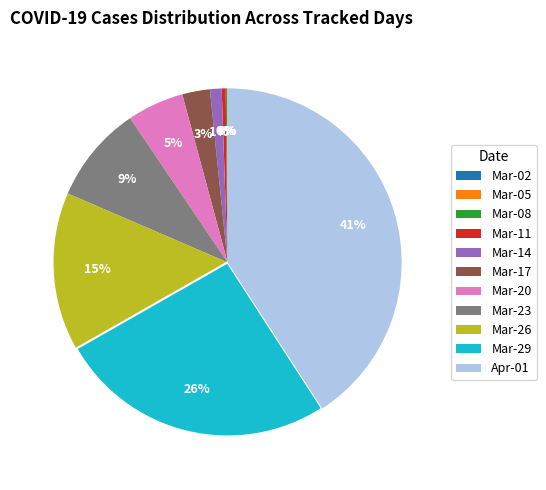

Between Mar-23 and Mar-20, which is larger?

Mar-23